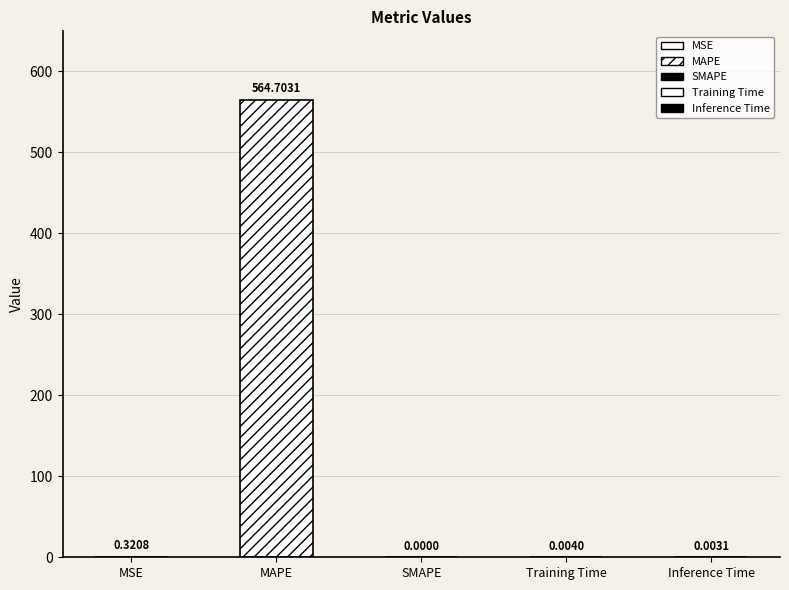

Reading left to right, extract all data points from this chart.

MSE=0.3	MAPE=564.7	SMAPE=0.0	Training Time=0.0	Inference Time=0.0